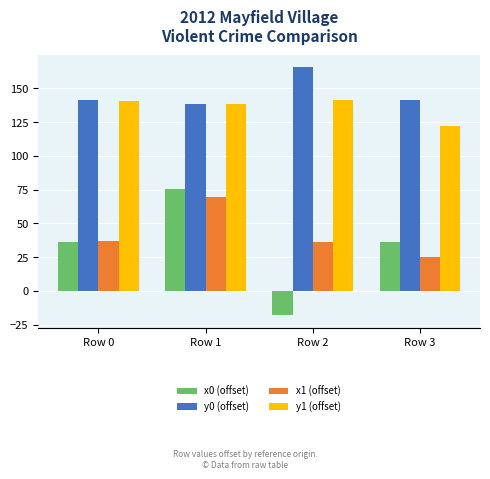

What is the sum of all y1 (offset) values?

542.9